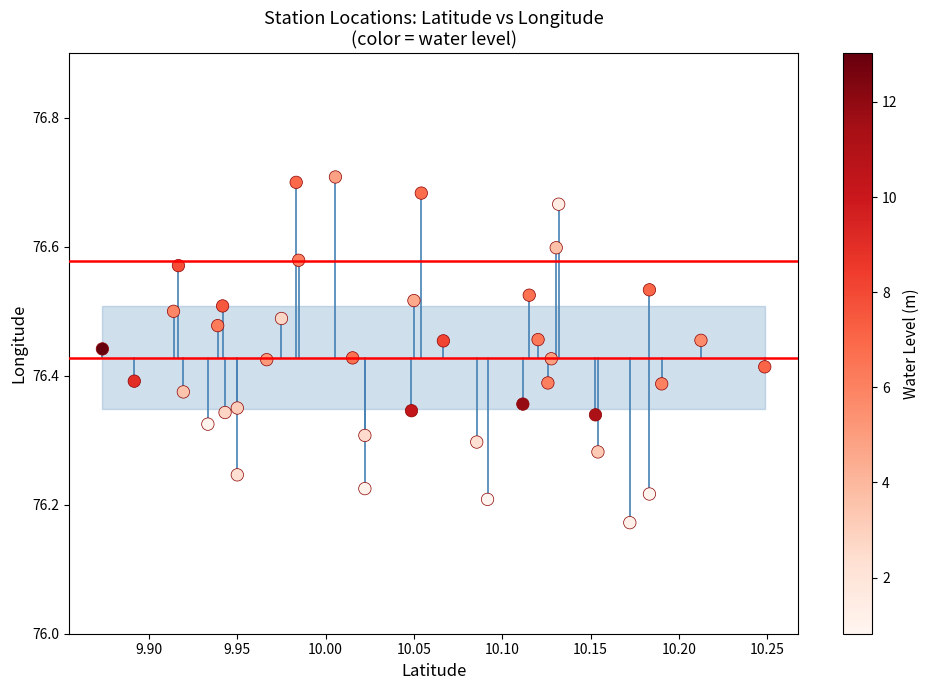

What is the range of X values (max minus min)?

0.4